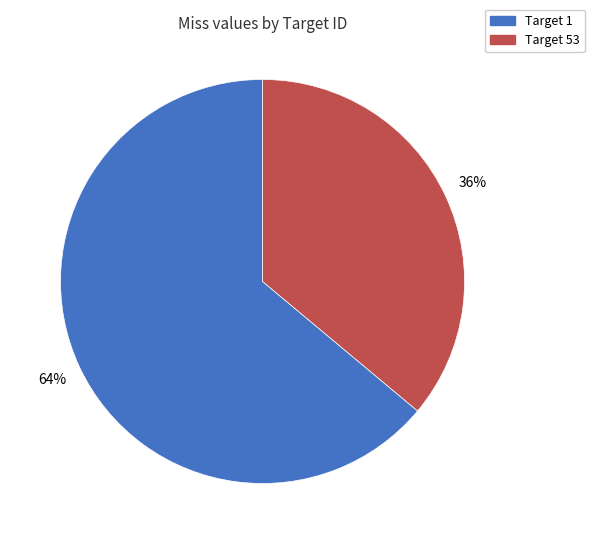

What is the largest slice in the pie chart?

Target 1